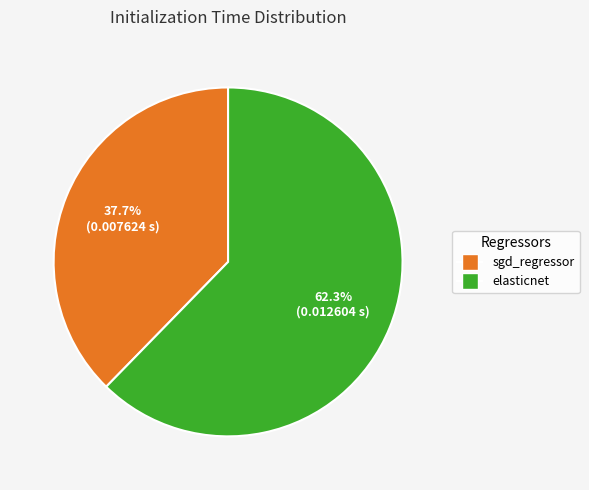

What percentage is NOT represented by sgd_regressor?

62.3%